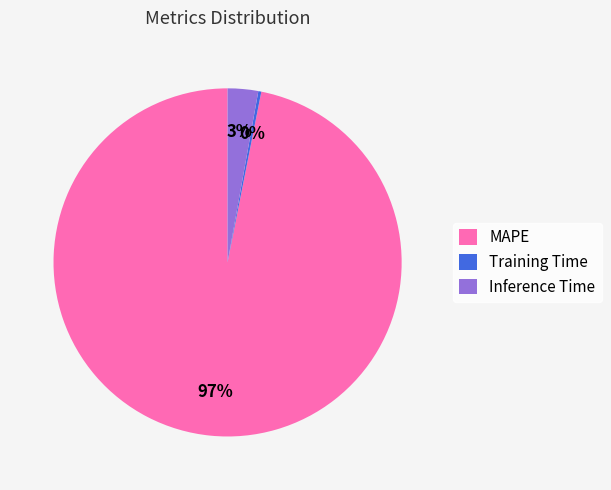

What percentage is the Inference Time slice, to the nearest percent?

3%